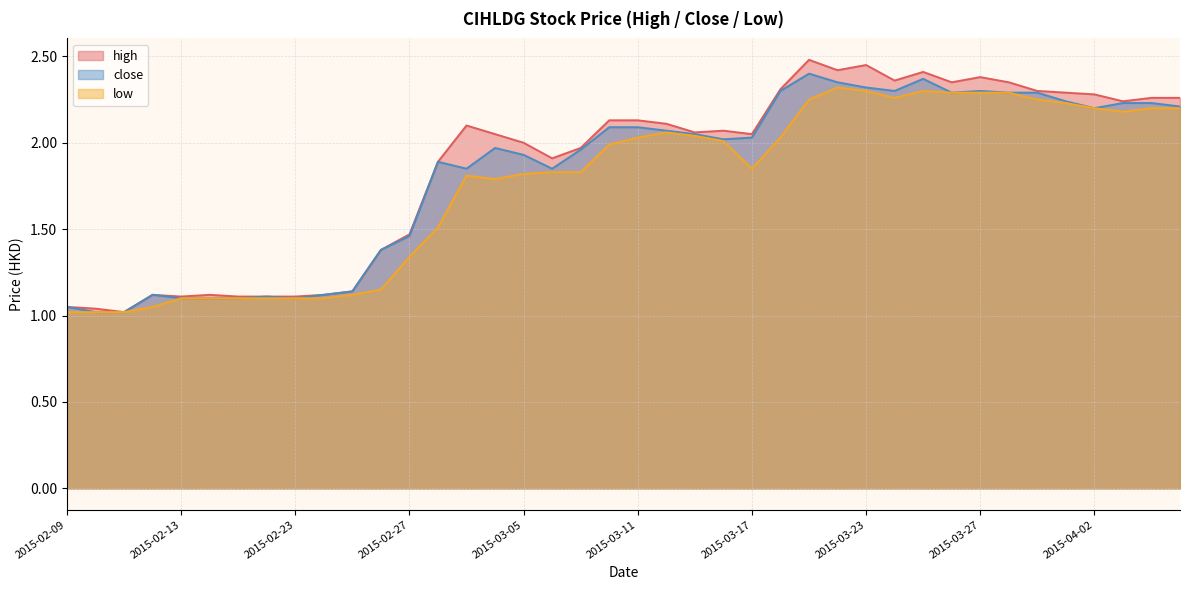

What is the value of the high point at the 2nd from the left?

1.0